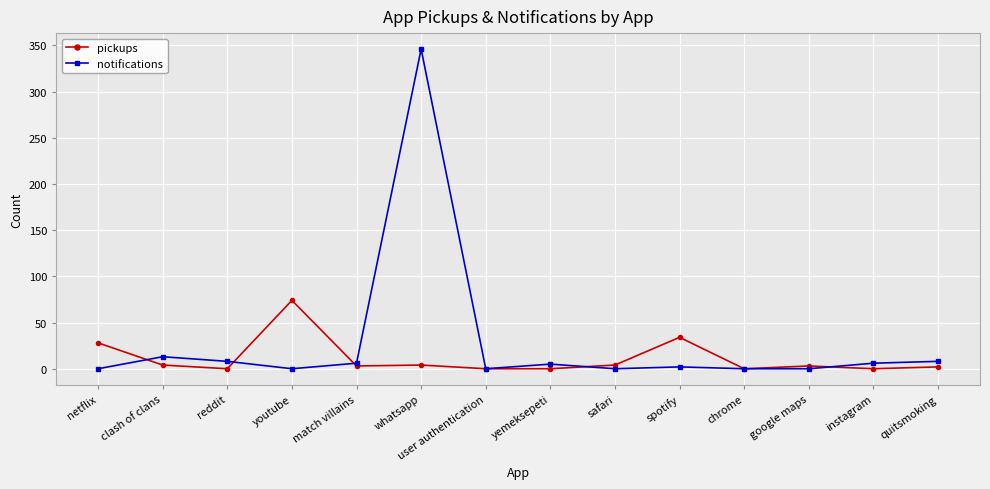

True or false: pickups has a value of 0 at instagram.

True